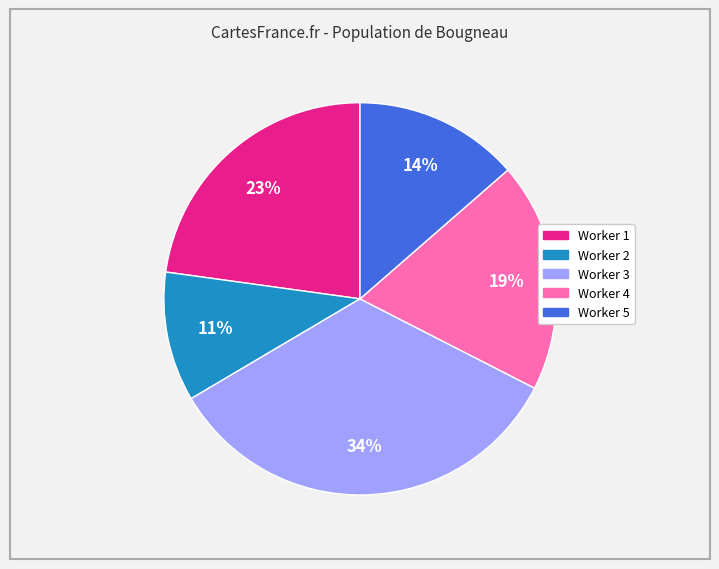

Is it true that Worker 1 is 35% of the pie?

False